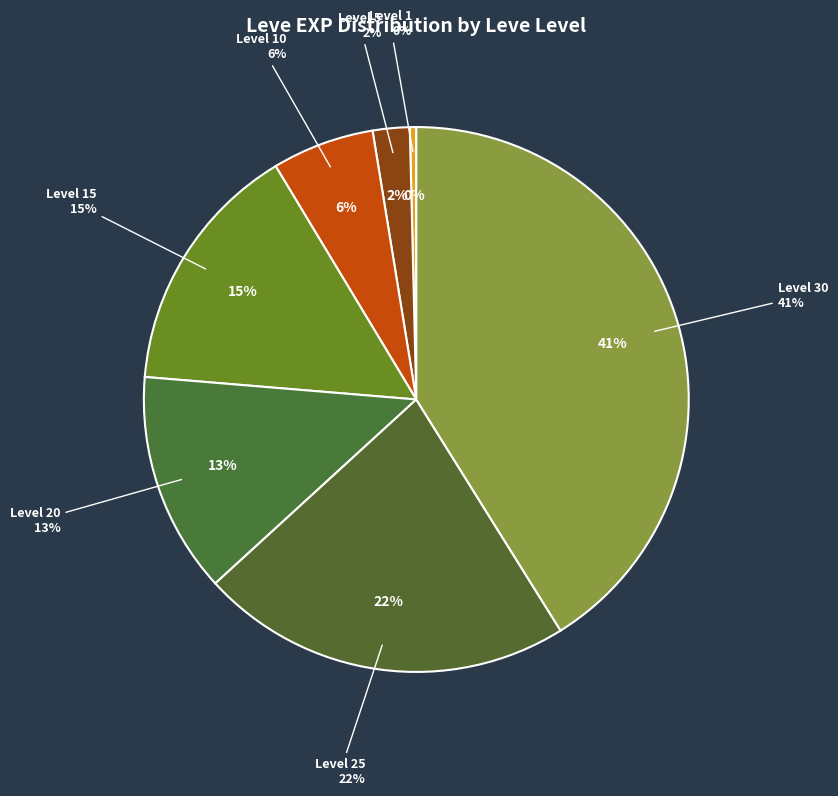

What percentage is NOT represented by 30?

58.9%